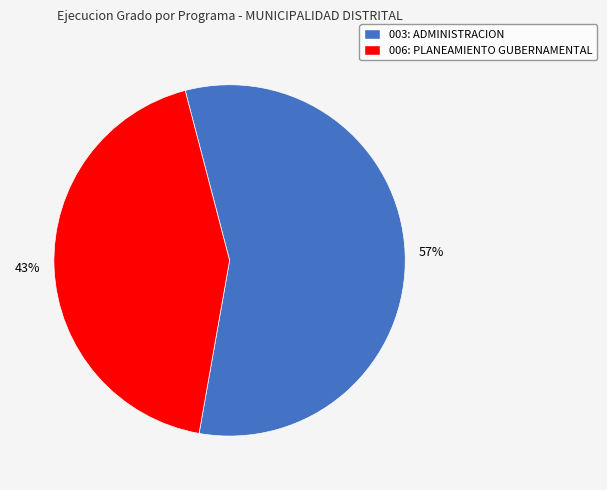

Between 003: ADMINISTRACION and 006: PLANEAMIENTO GUBERNAMENTAL, which is larger?

003: ADMINISTRACION